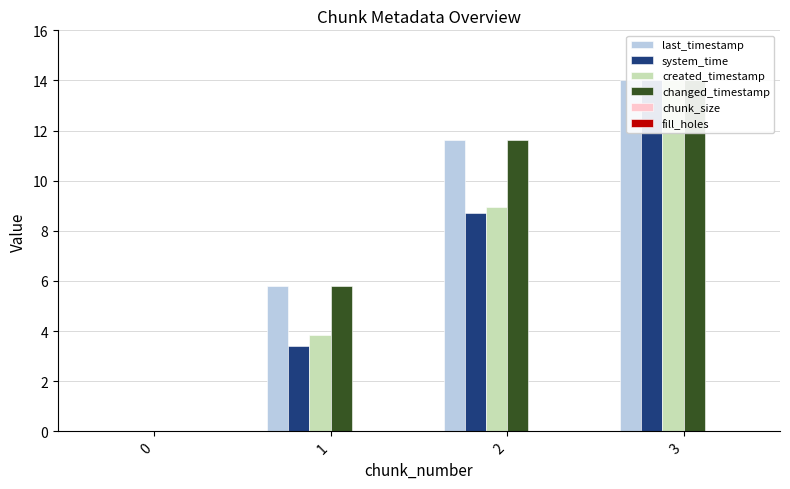

What is the difference between the highest and lowest values at 3?

14.0